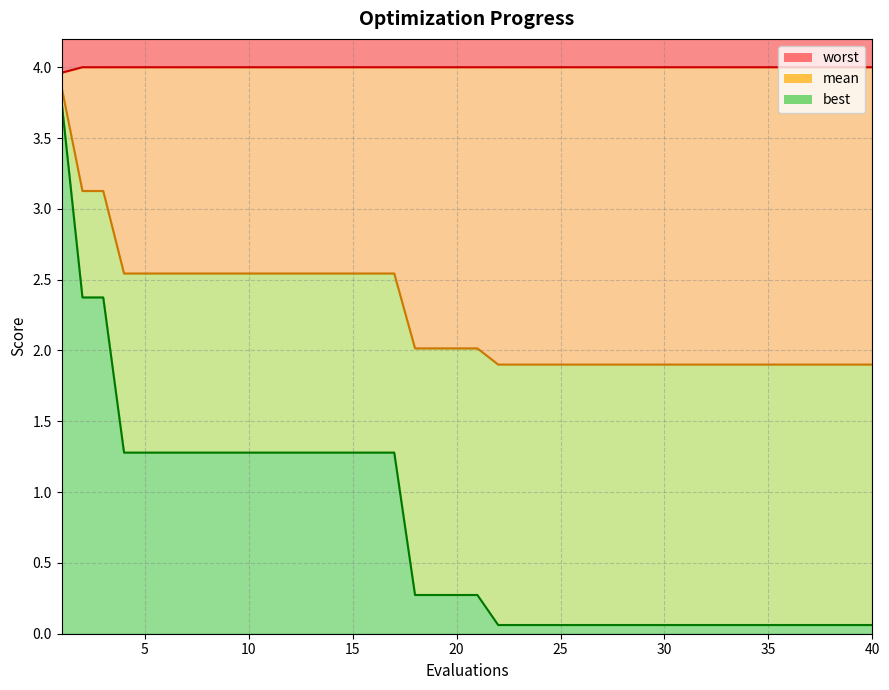

Which series changed the most between 1 and 4?

best